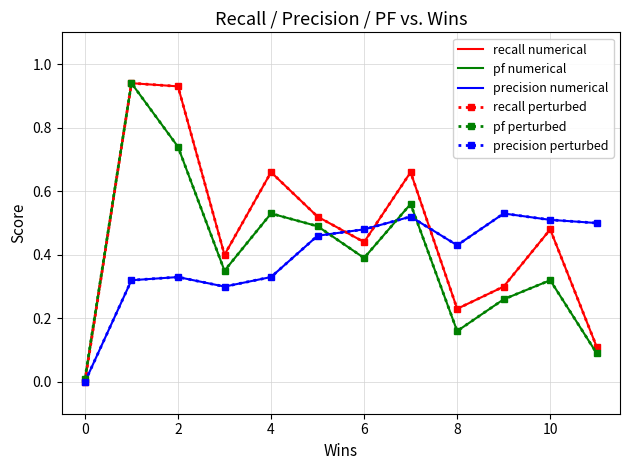

True or false: recall perturbed and pf numerical intersect in this chart.

False